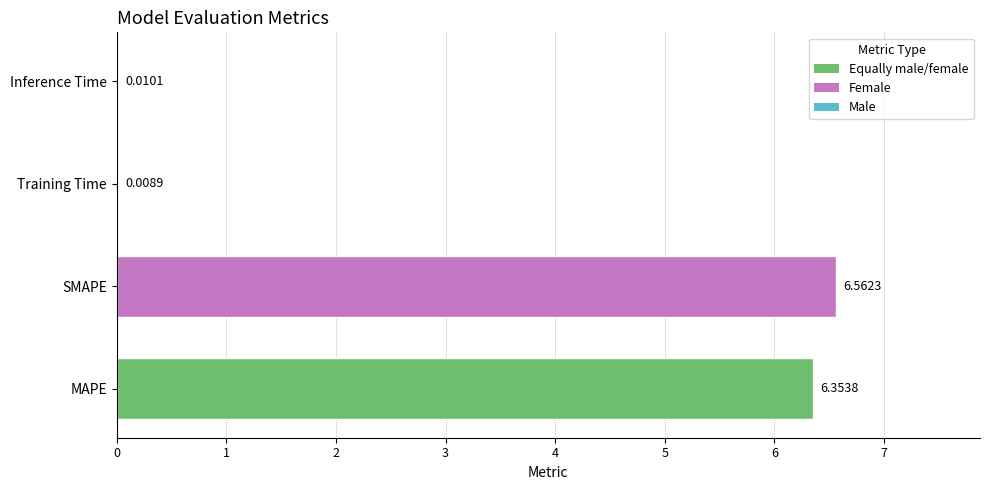

What is the sum of all values?

12.9